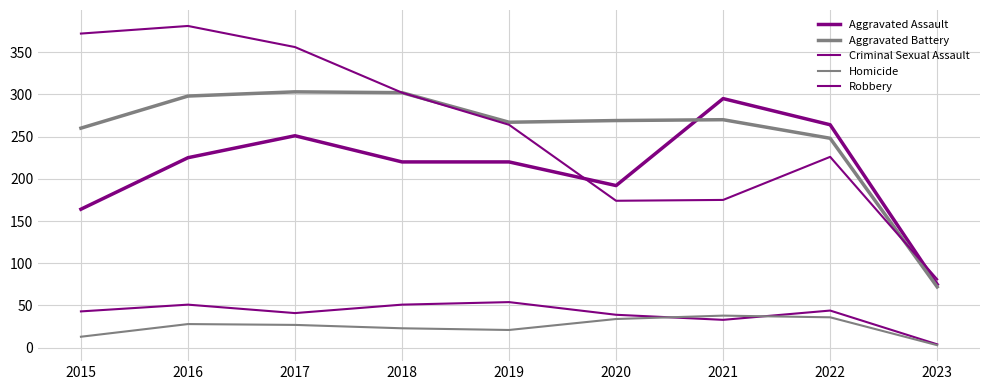

In Criminal Sexual Assault, how many points are lower than both neighbors (excluding endpoints)?

2